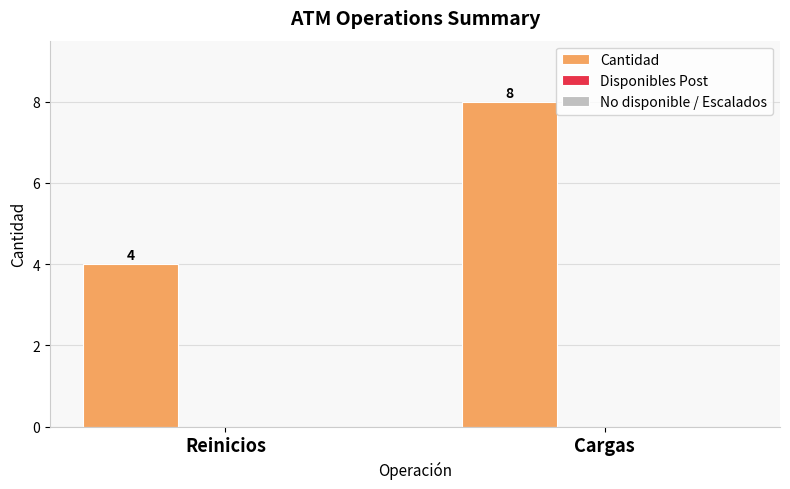

Is it true that the value at Reinicios is 1?

False